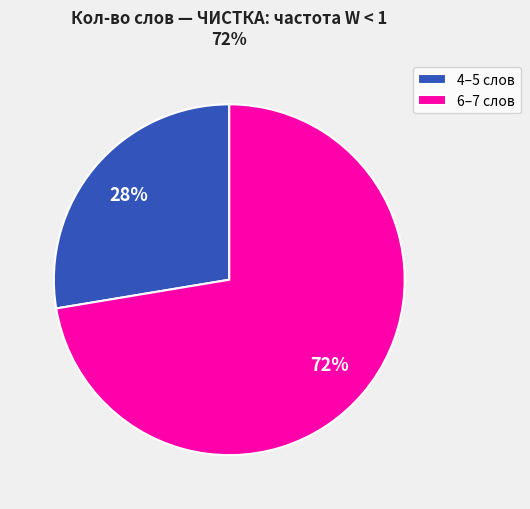

Is it true that 4–5 слов is 15% of the pie?

False